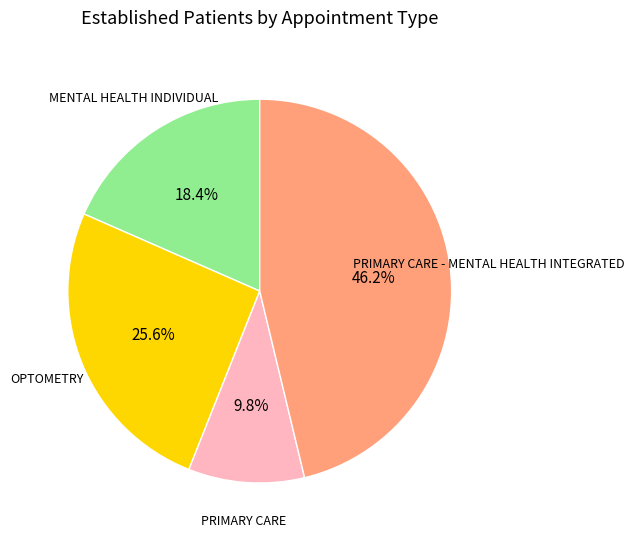

Which category has the smallest portion of the pie?

PRIMARY CARE